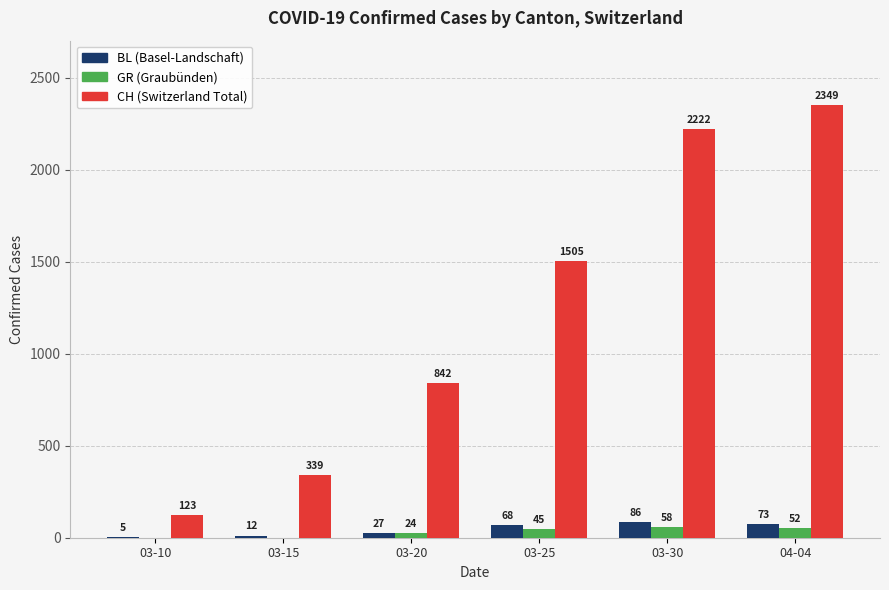

Reading left to right, list all the values displayed in this chart.

BL: 03-10=5	03-15=12	03-20=27	03-25=68	03-30=86	04-04=73
GR: 03-10=0	03-15=0	03-20=24	03-25=45	03-30=58	04-04=52
CH: 03-10=123	03-15=339	03-20=842	03-25=1505	03-30=2222	04-04=2349